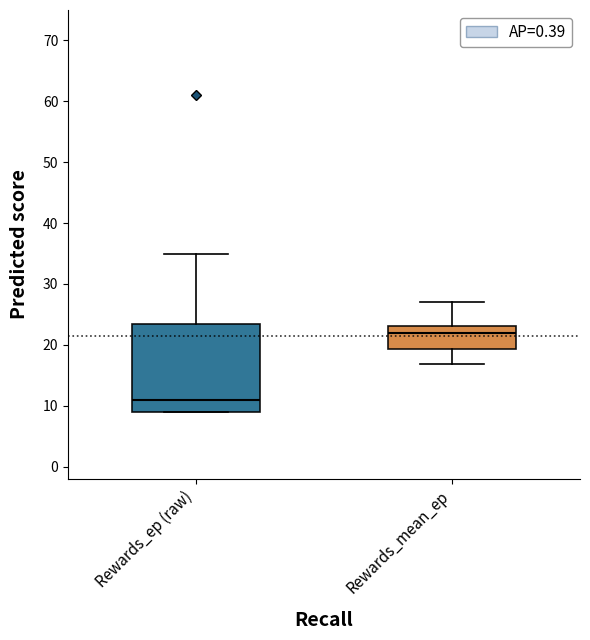

Reading left to right, read every box against the y-axis: the position of its median line, the range the box covers, and the ends of its whiskers. The values are not printed on the chart, so give them approximately, as read against the axis.

Rewards_ep (raw): median 11, box 9 to 24, whiskers 9 to 35
Rewards_mean_ep: median 22, box 19 to 23, whiskers 17 to 27